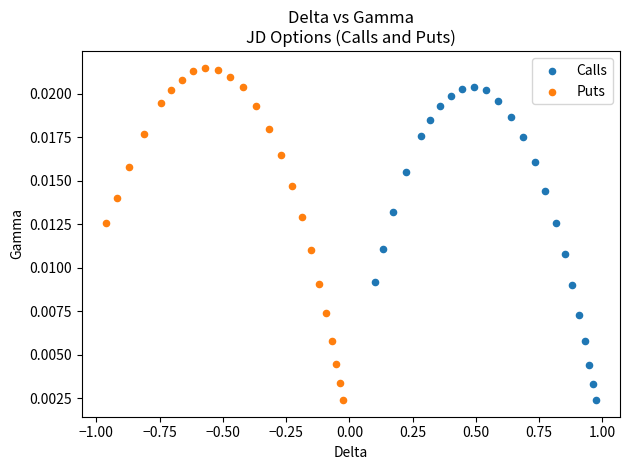

Which series reaches the maximum Y coordinate?

Puts